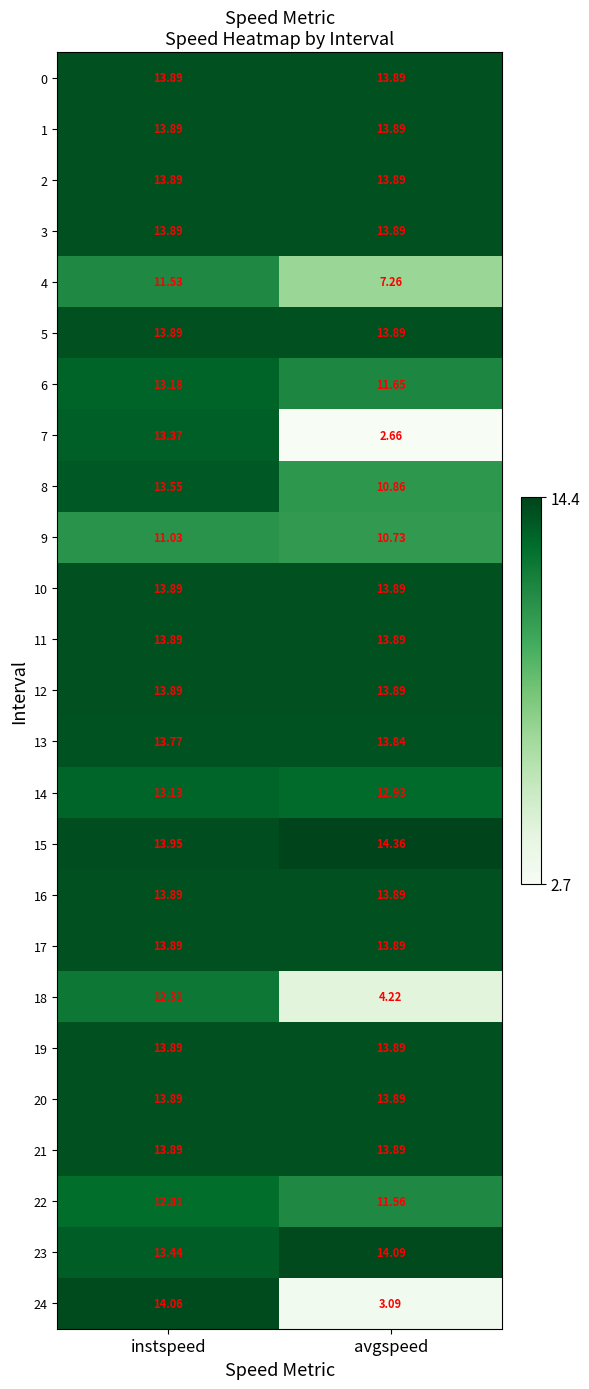

Which label corresponds to the smallest value in the chart?

avgspeed